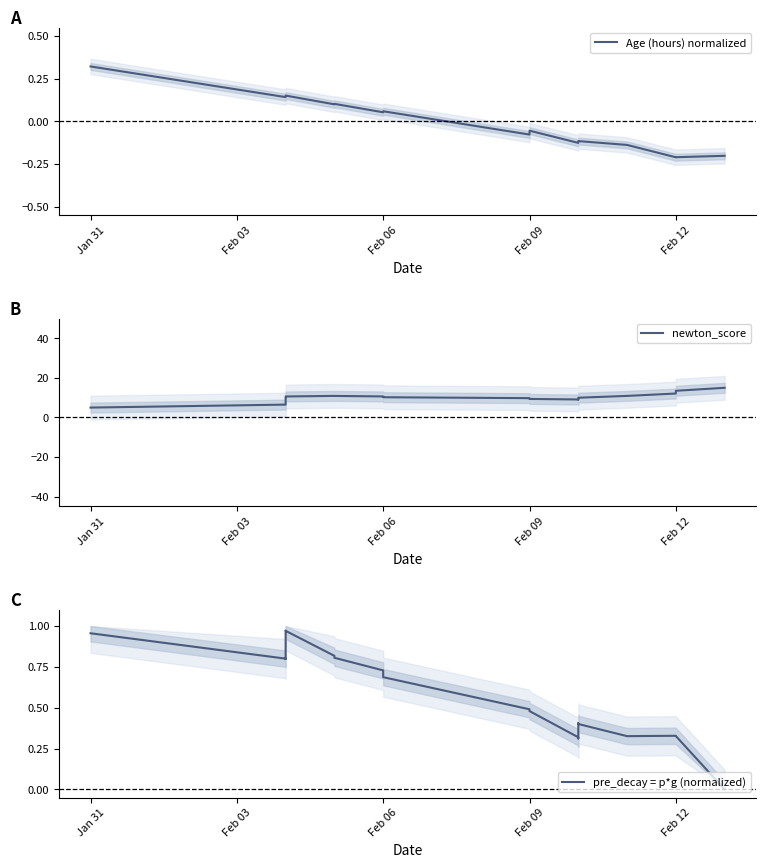

True or false: newton_score has more than 2 points higher than both neighbors.

False